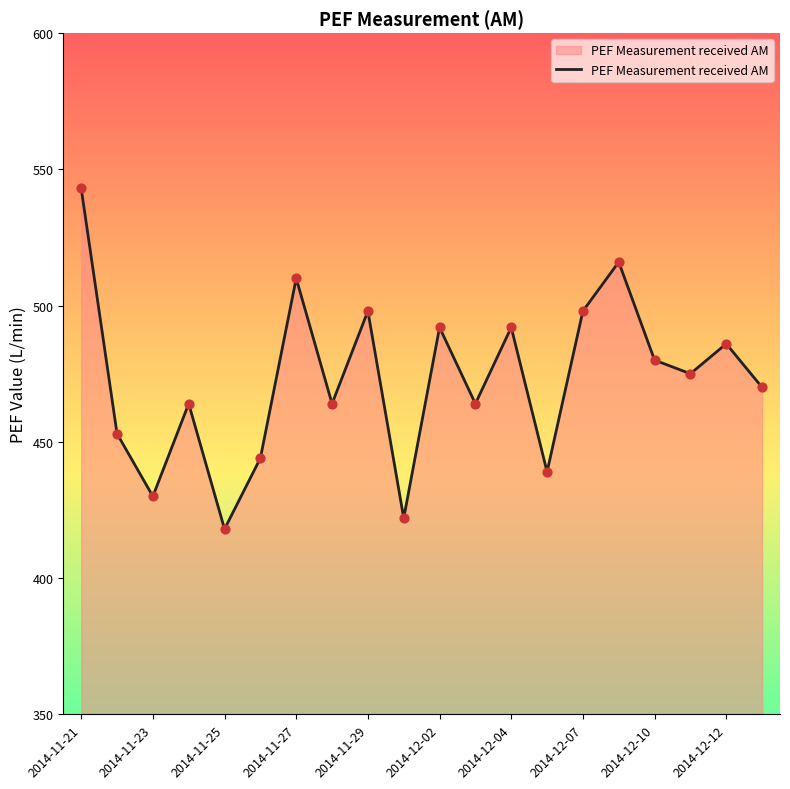

What is the maximum value shown in the chart?

543